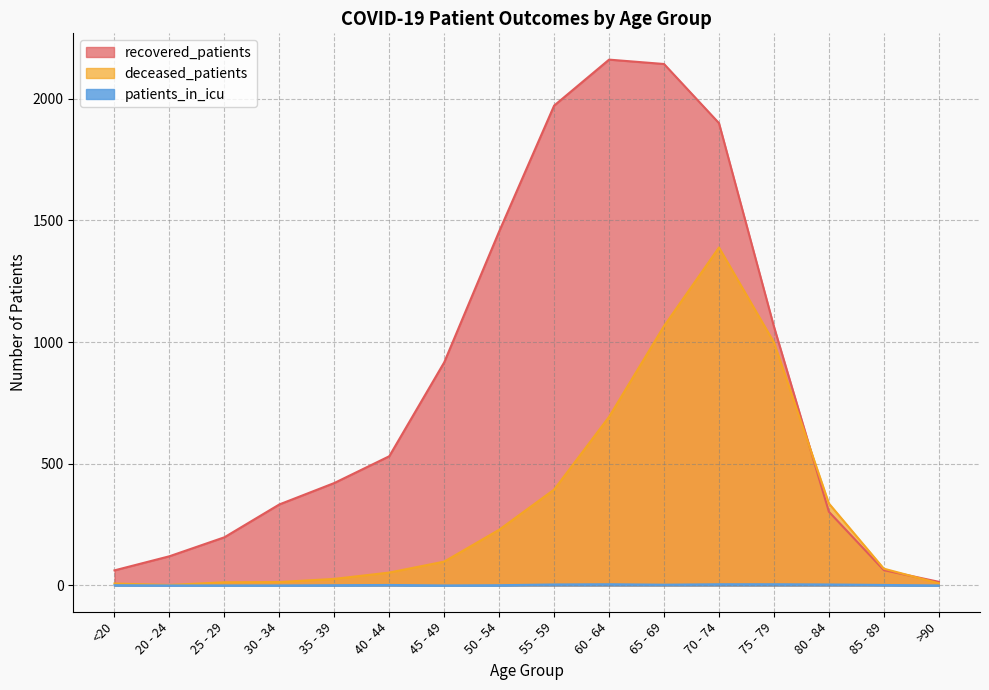

True or false: deceased_patients has a value of 419 at 60 - 64.

False